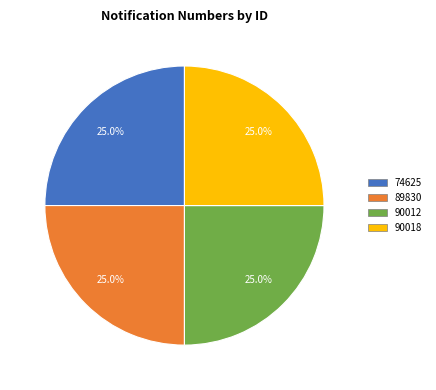

Approximately how many times larger is the value at 90018 compared to 74625?

1.0